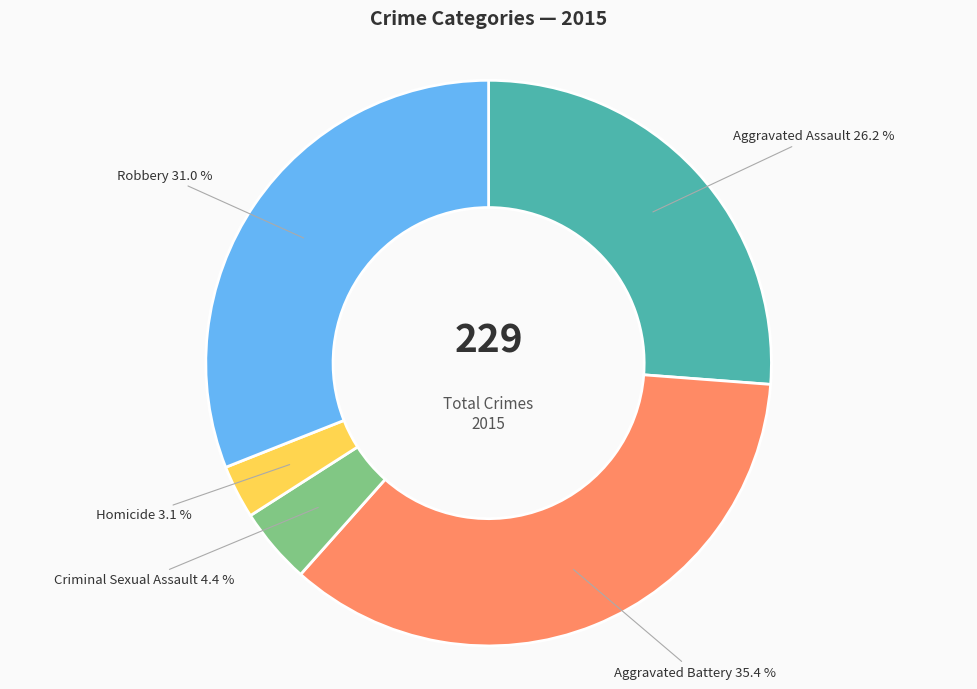

What is the smallest slice in the pie chart?

Homicide